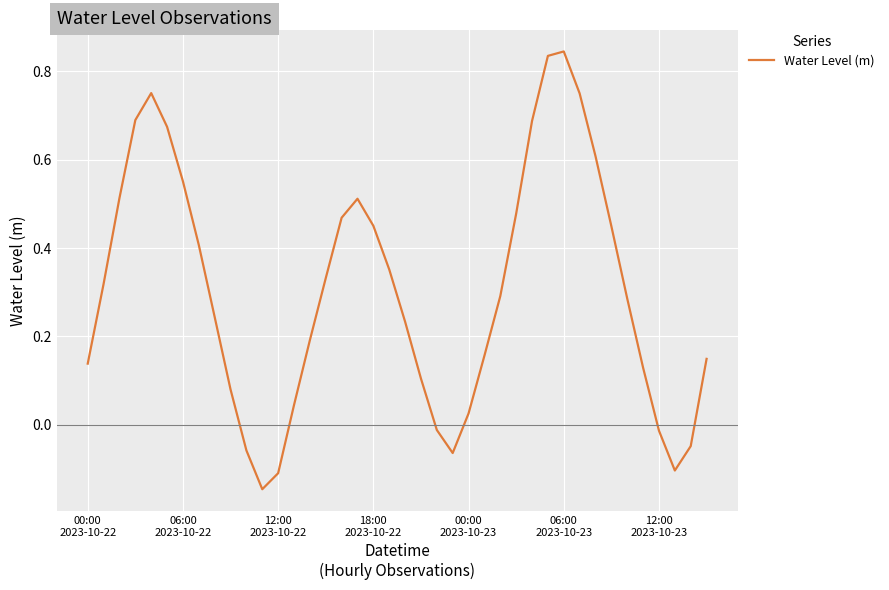

What is the difference between the maximum and minimum values?

1.0